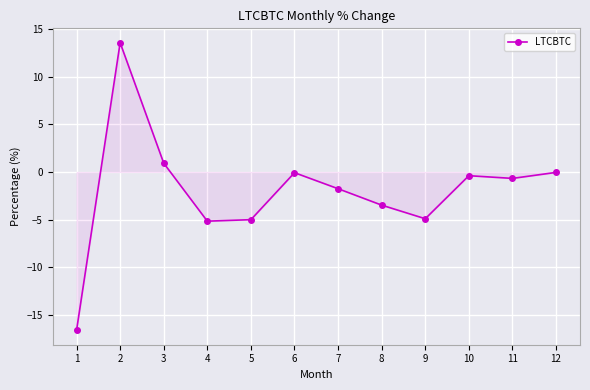

Which has a higher value, 8 or 7?

7